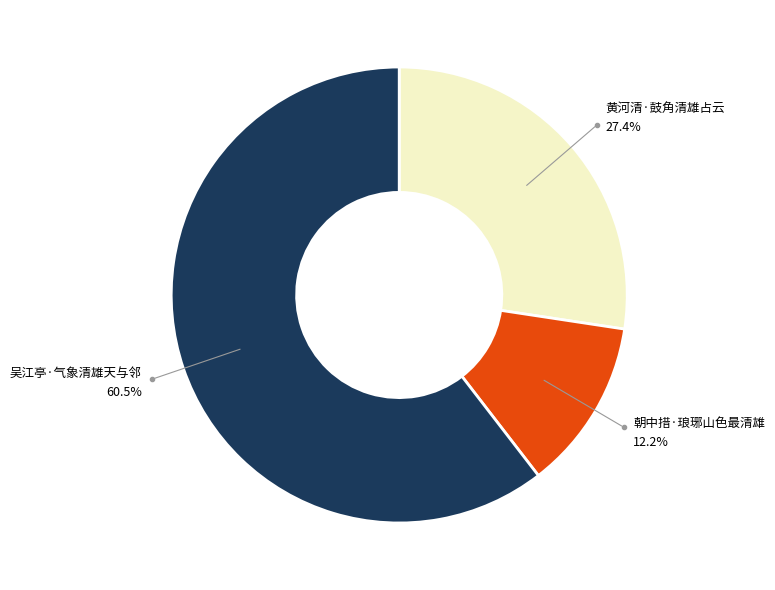

Count the number of slices in the pie.

3